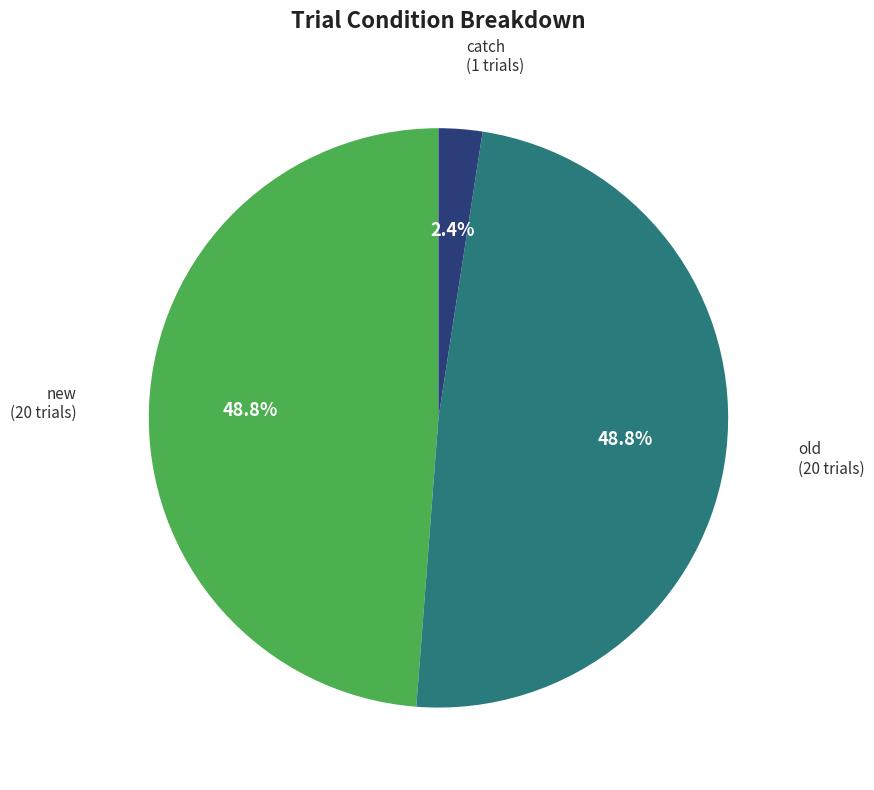

To the nearest percent, what is the combined percentage of old and catch?

51%